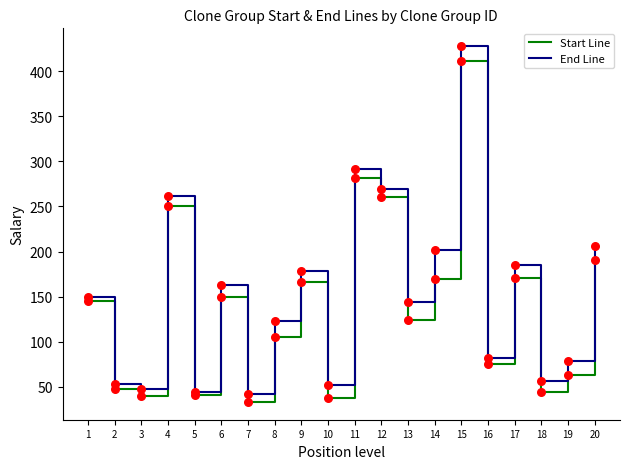

Is the value of Start Line at 17 greater than the value of End Line at 8?

Yes